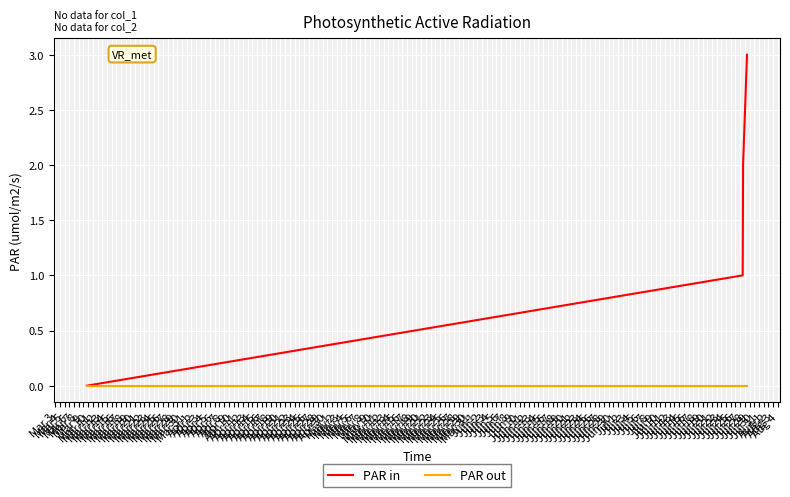

Which series has the largest total across all categories?

PAR in